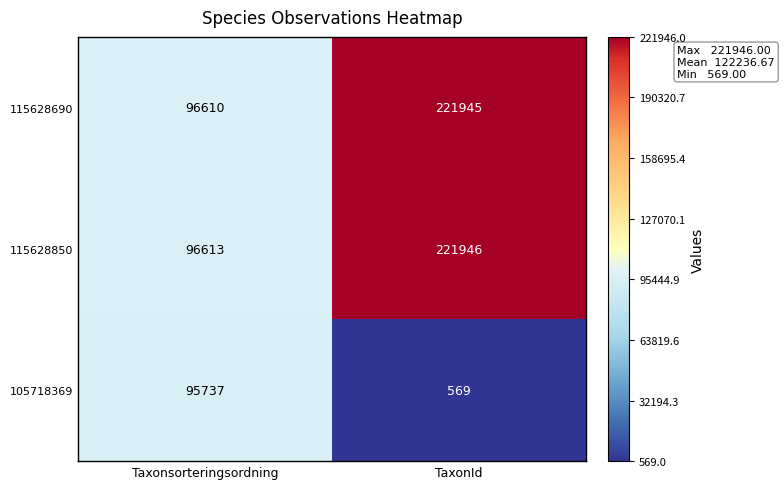

Between Taxonsorteringsordning and TaxonId, which series saw the biggest shift?

115628690